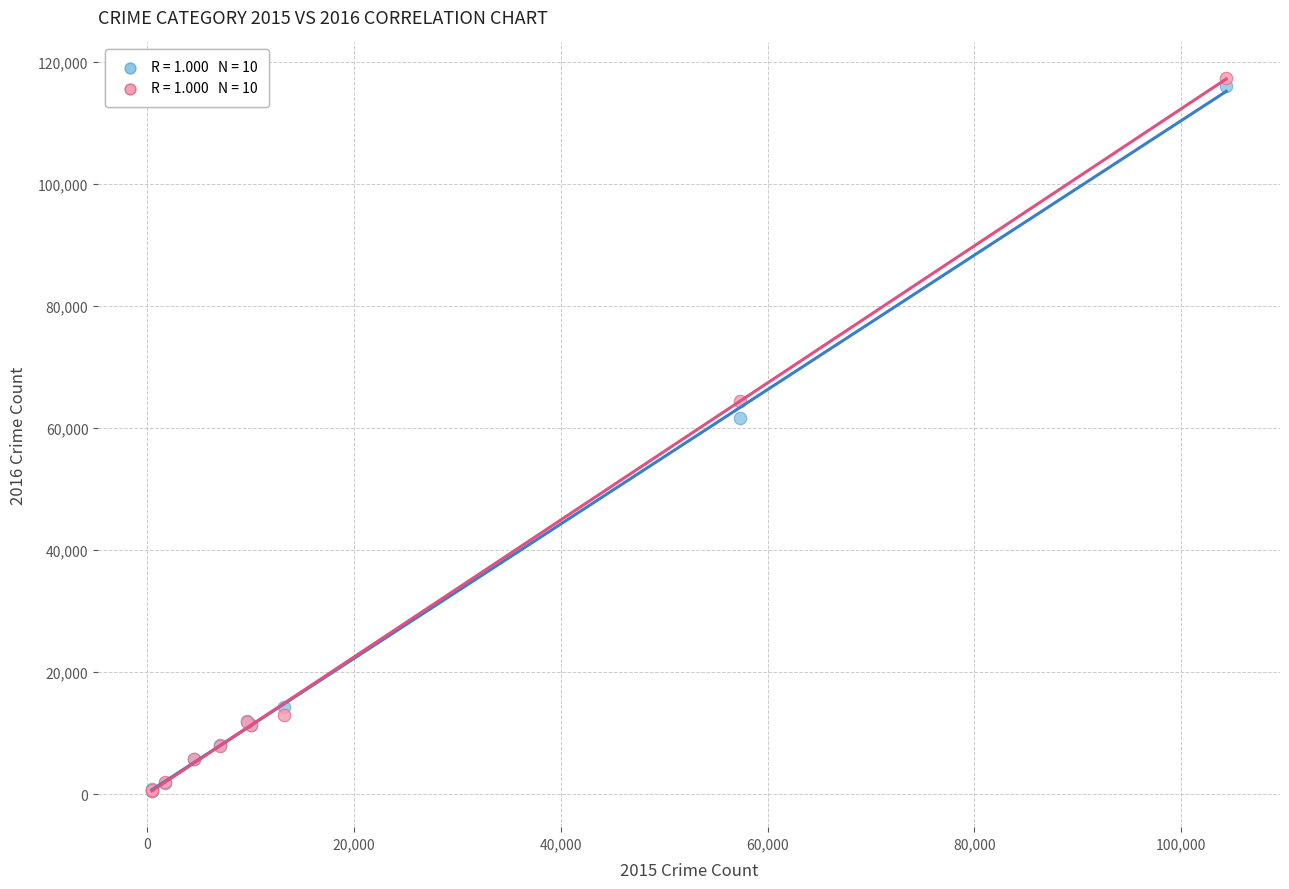

Across all series, what Y value is closest to 58905?

61623